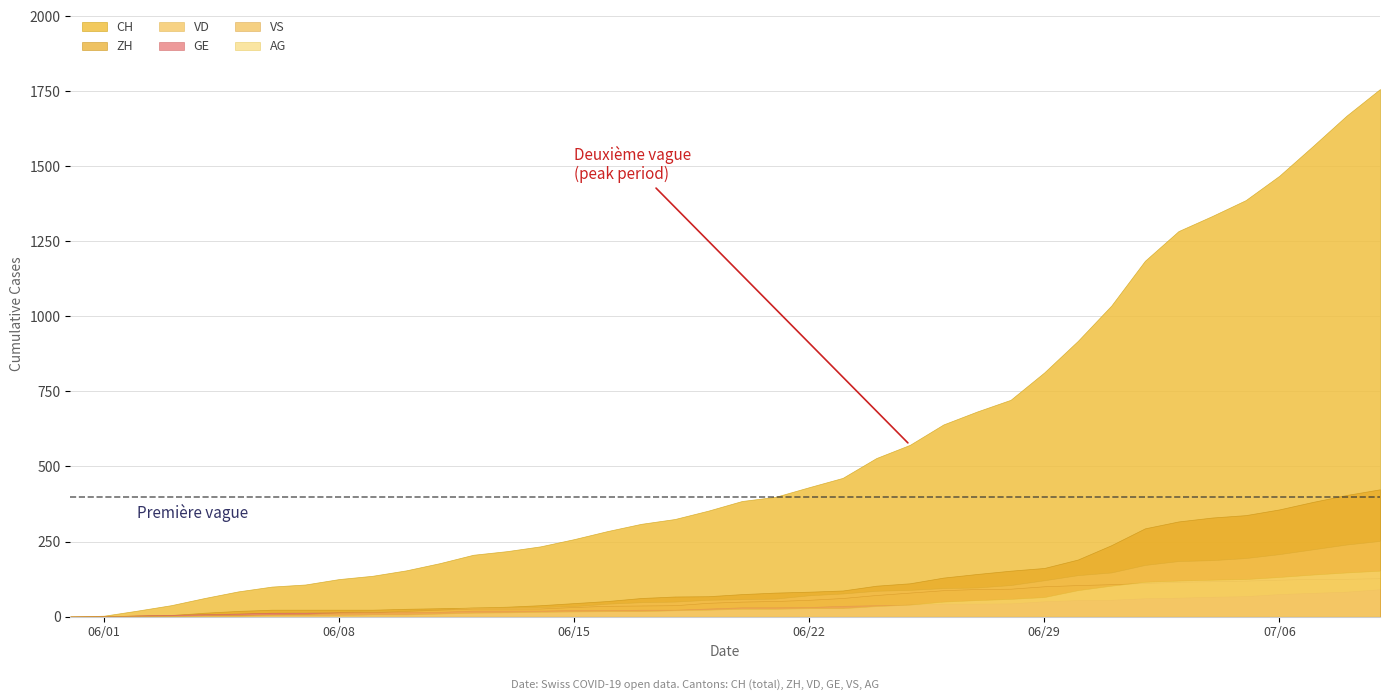

What is the difference between the highest and lowest values at 22?

403